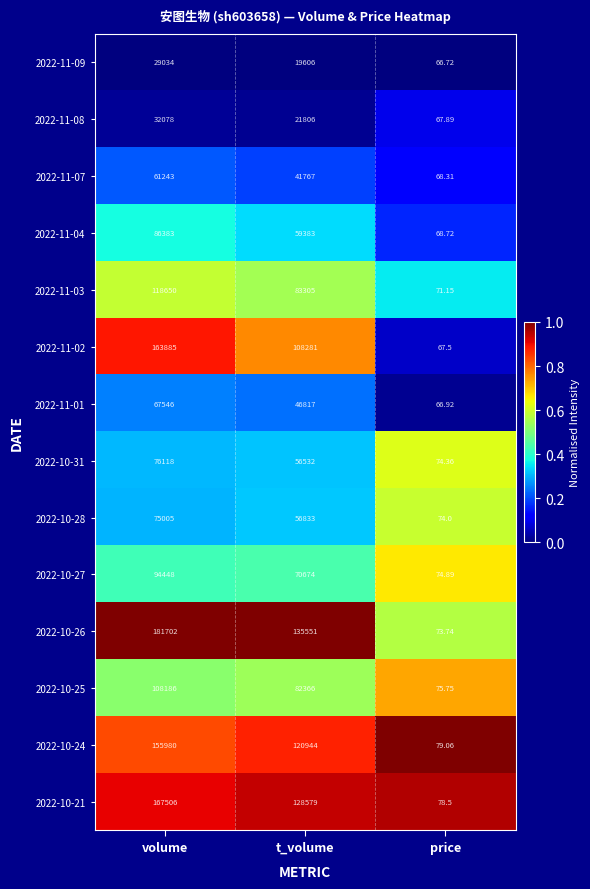

At which label is 2022-10-28 closest to 37539?

t_volume